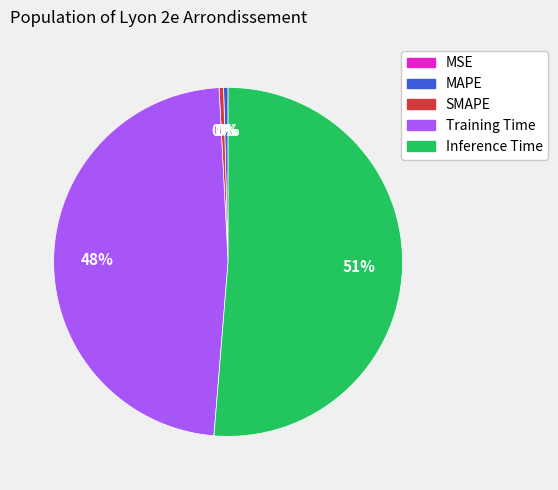

Is the sum of Training Time and Inference Time greater than half?

Yes